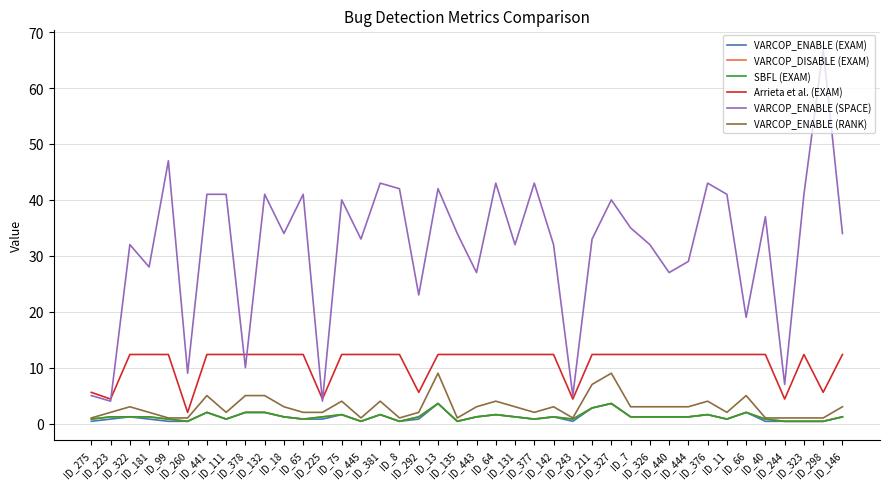

Does the chart have visible grid lines?

Yes